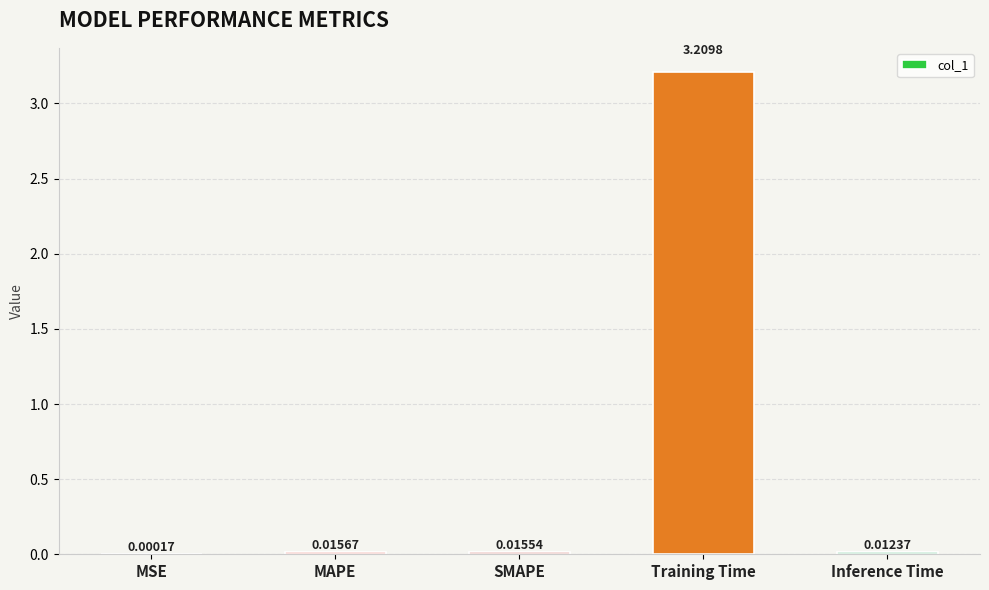

At which label is the value closest to 1?

MAPE